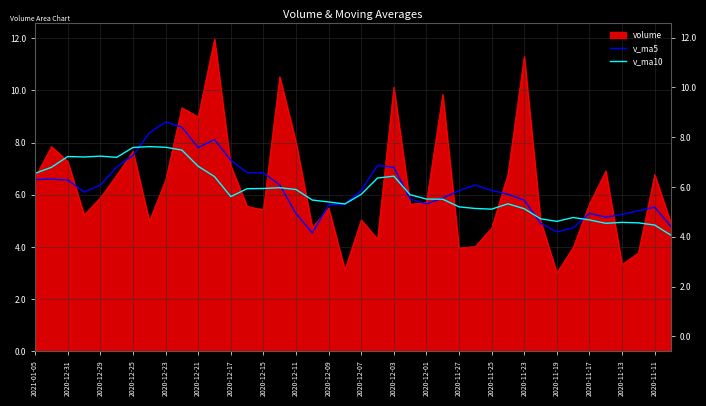

Where is the first local maximum for v_ma10?

2020-12-31